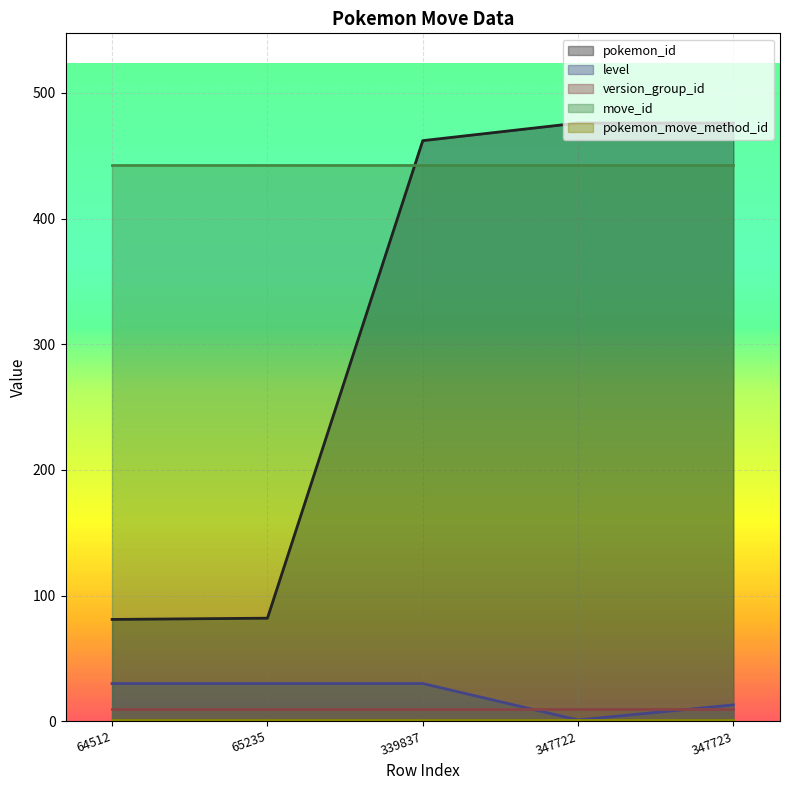

At how many categories does at least one series exceed 397?

5